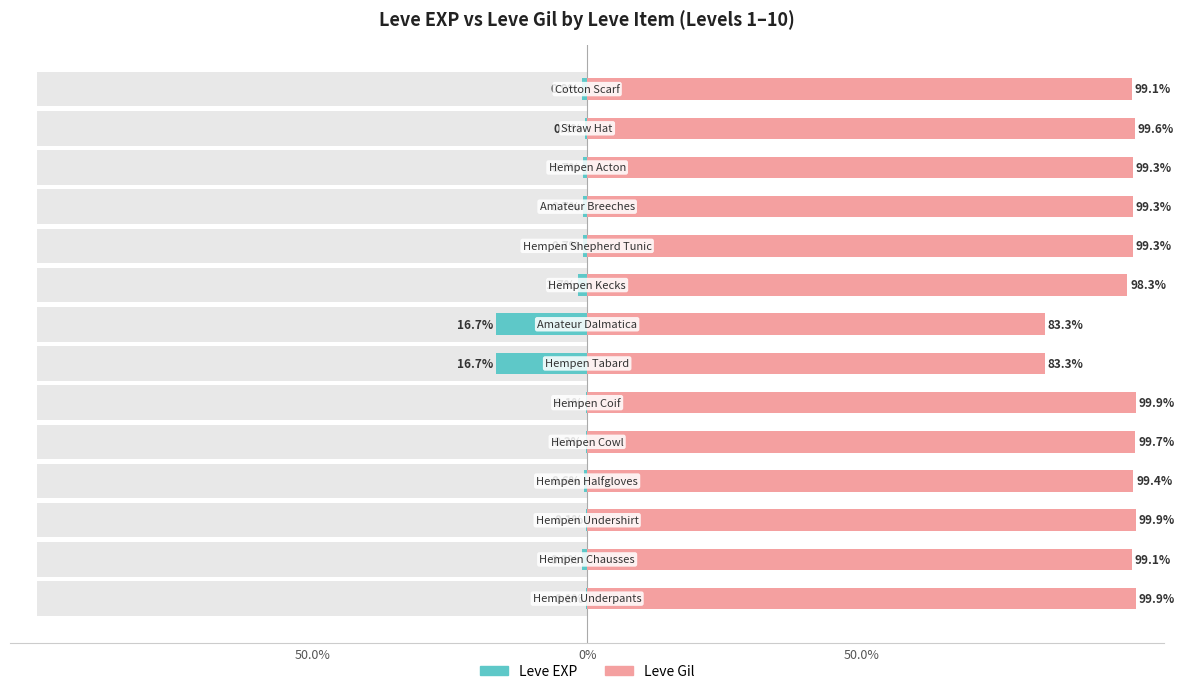

What is the total value across all series at 3?

98.8